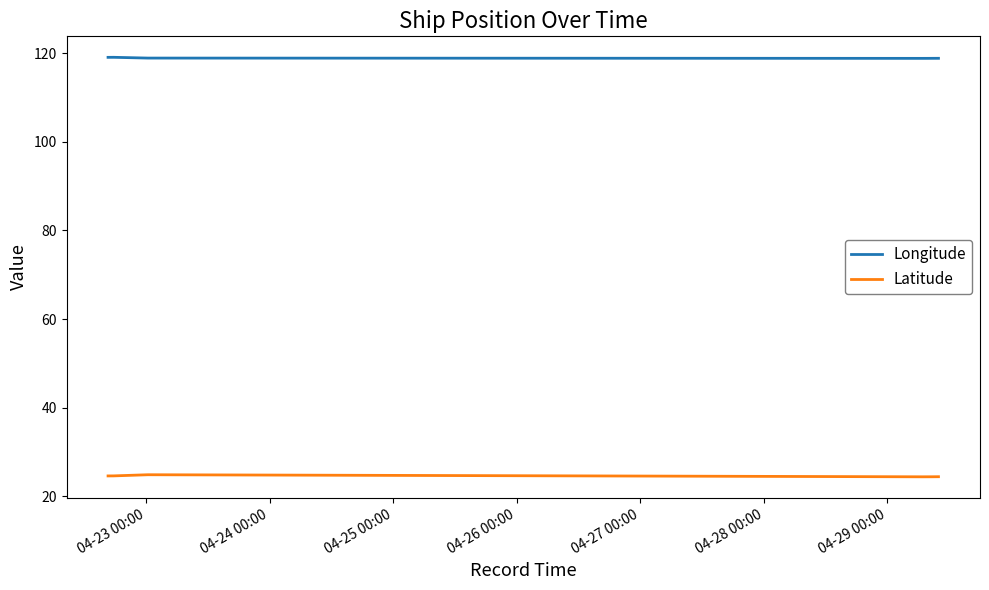

At how many categories does at least one series exceed 47?

12